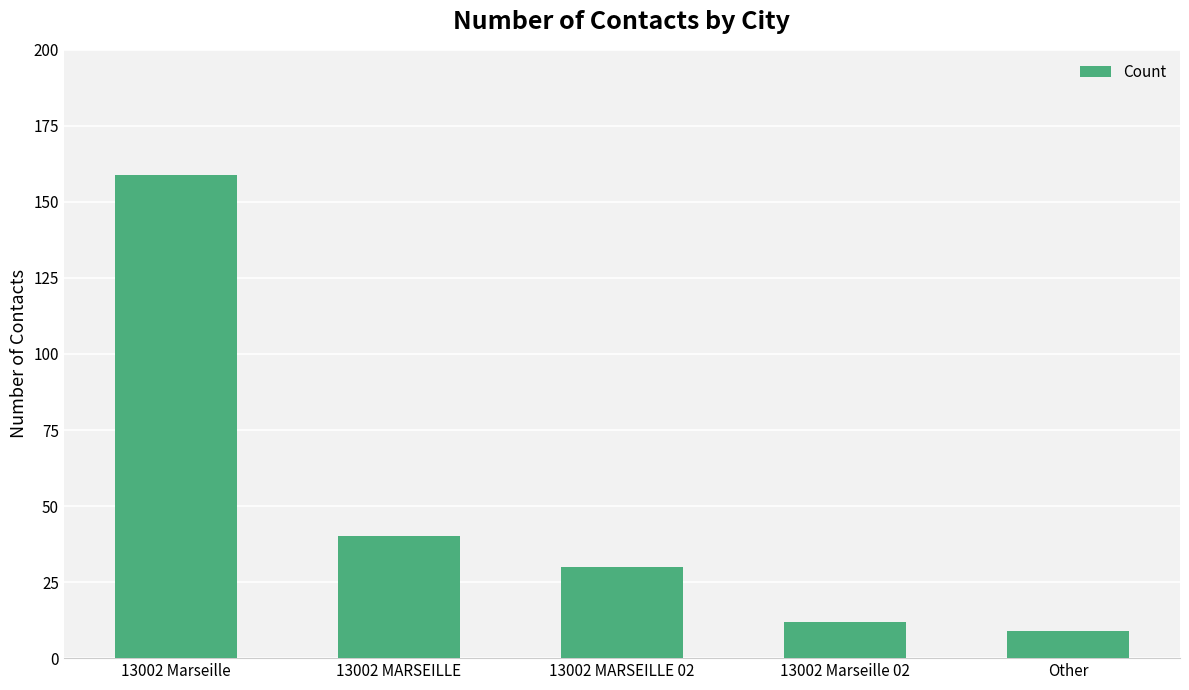

At which label does the data first exceed 30?

13002 Marseille